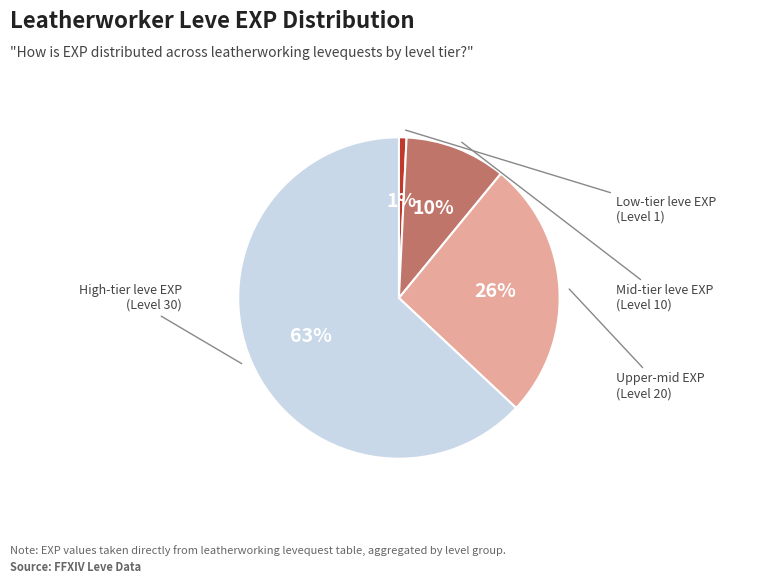

To the nearest percent, what is the difference between the largest and smallest slice percentages?

62%